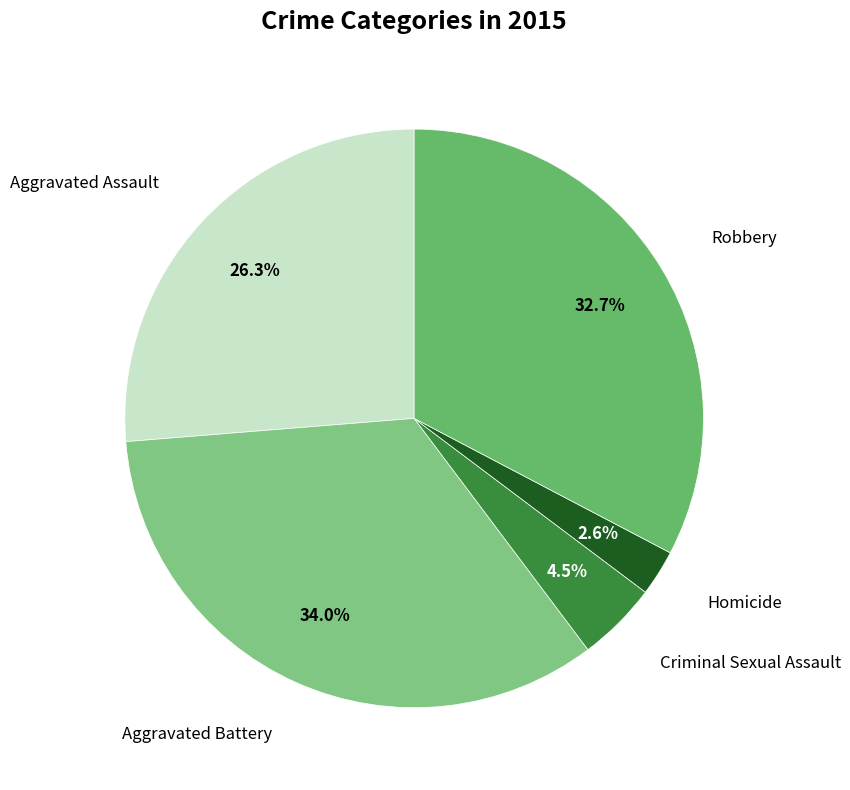

Does any single category account for the majority?

No